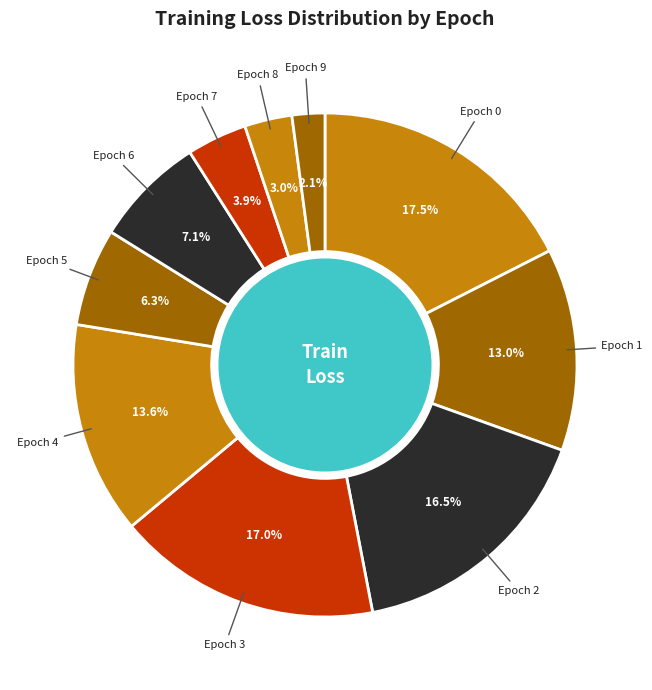

How many segments does this pie chart have?

10